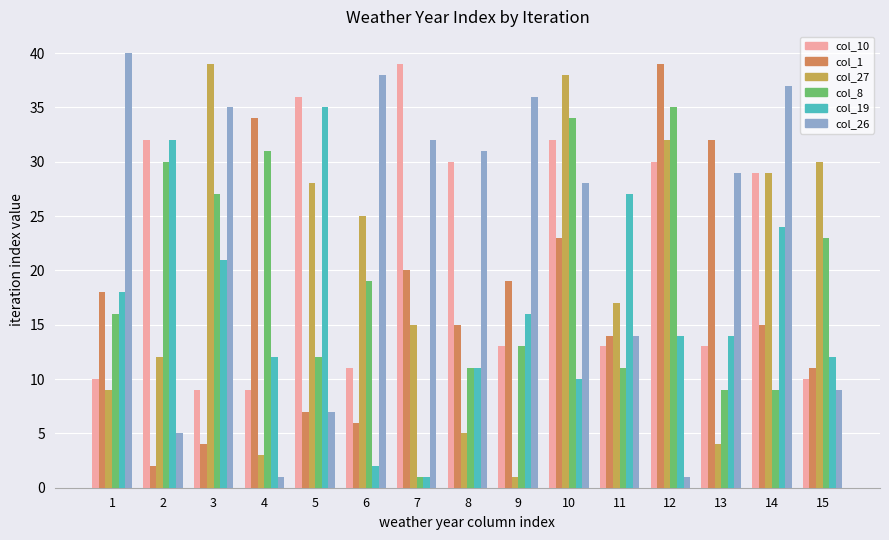

The value of col_1 at 1 is 18. True or false?

True